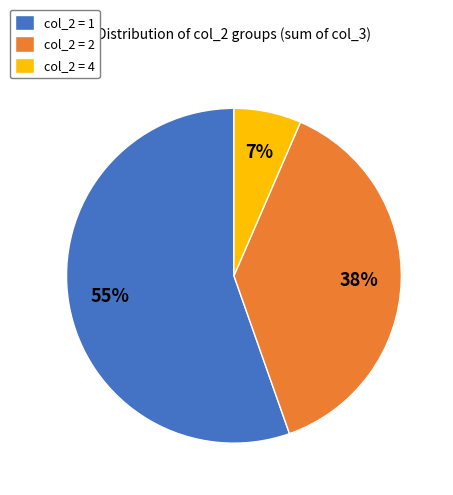

Which category has the biggest portion of the pie?

col_2 = 1